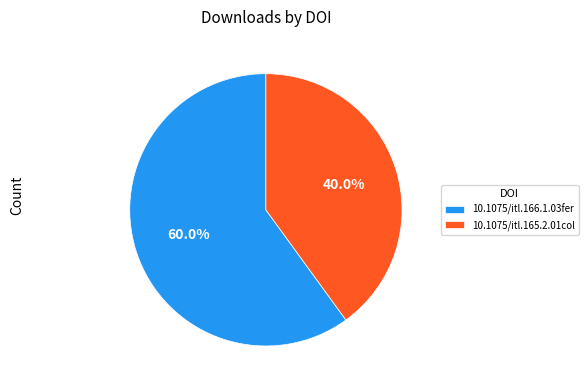

Combined, what portion of the pie is 10.1075/itl.166.1.03fer and 10.1075/itl.165.2.01col?

100.0%